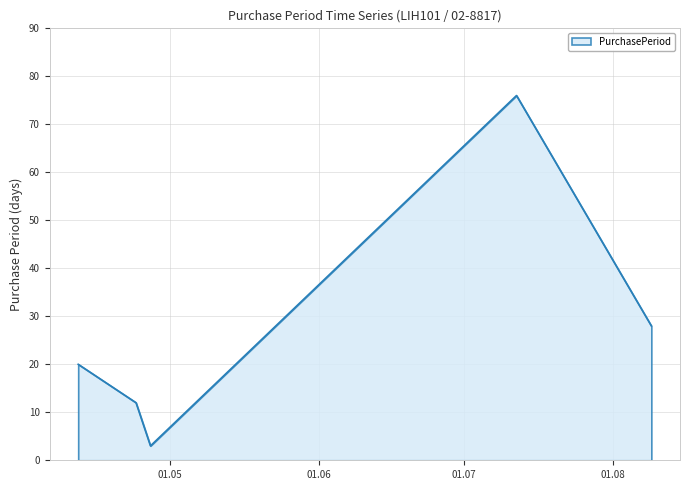

True or false: the data has more than 0 interior local peaks.

True